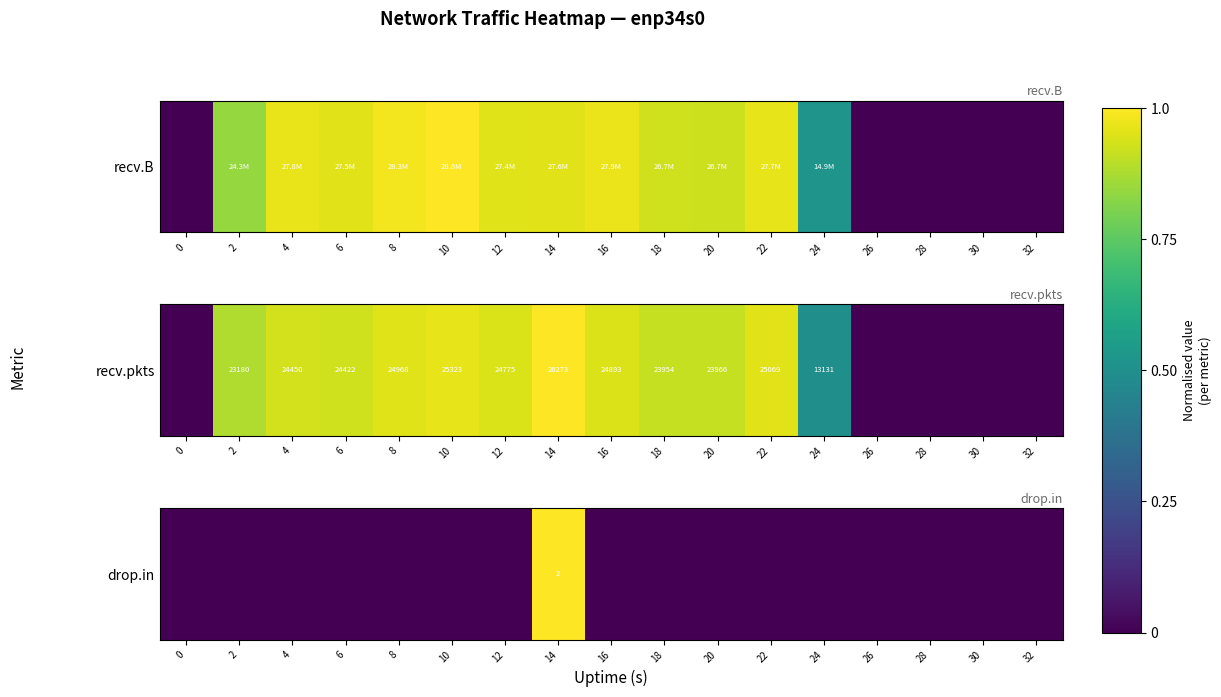

Rank the categories by value from lowest to highest.

0, 2, 4, 6, 8, 10, 12, 16, 18, 20, 22, 24, 26, 28, 30, 32, 14